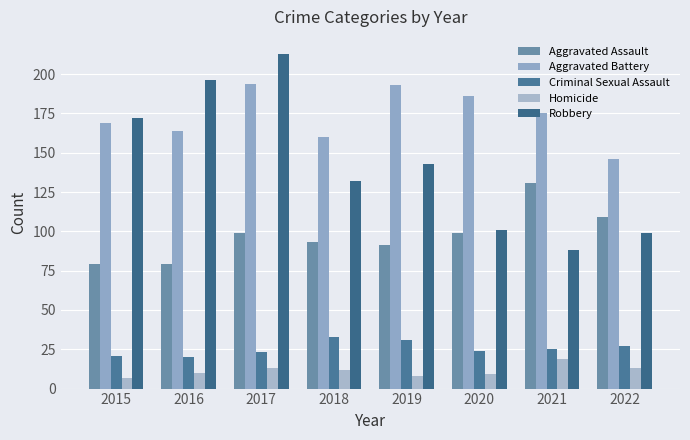

Between 2019 and 2022, which is larger?

2022